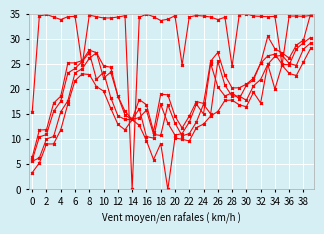

Is it true that Close equals 27.2 at 27?

False